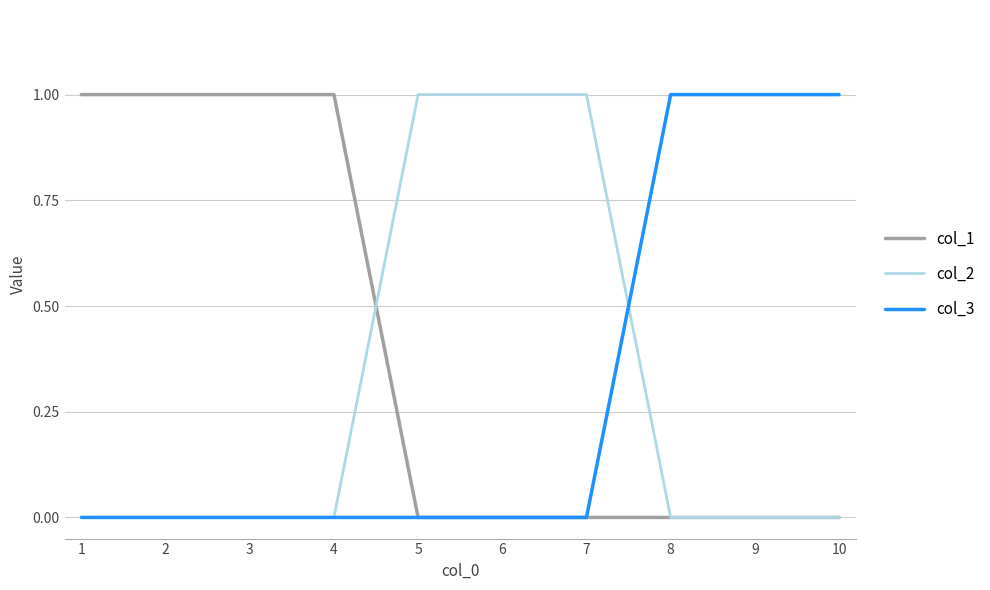

What is the difference between the col_3 values at 1 and 8?

1